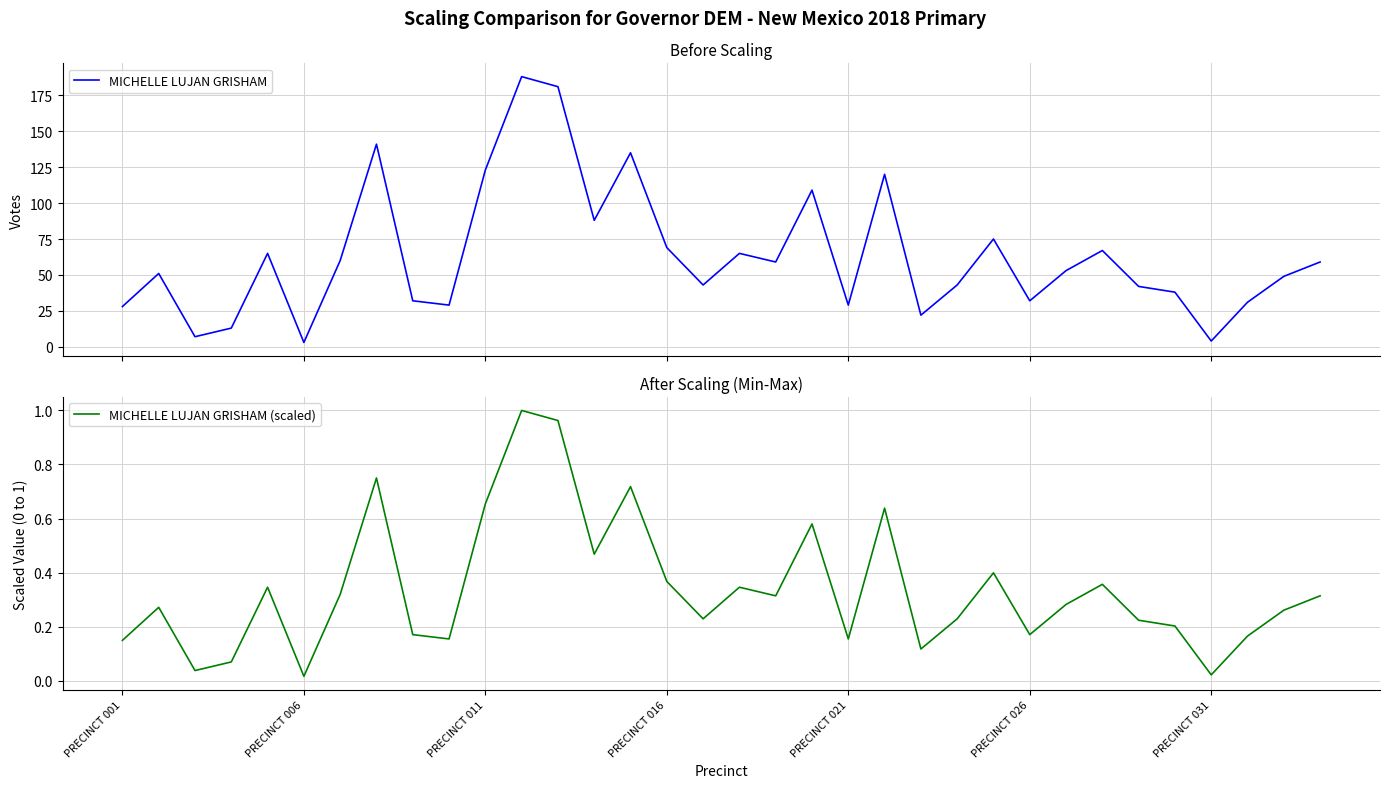

How many interior local valleys does the MICHELLE LUJAN GRISHAM series have?

10